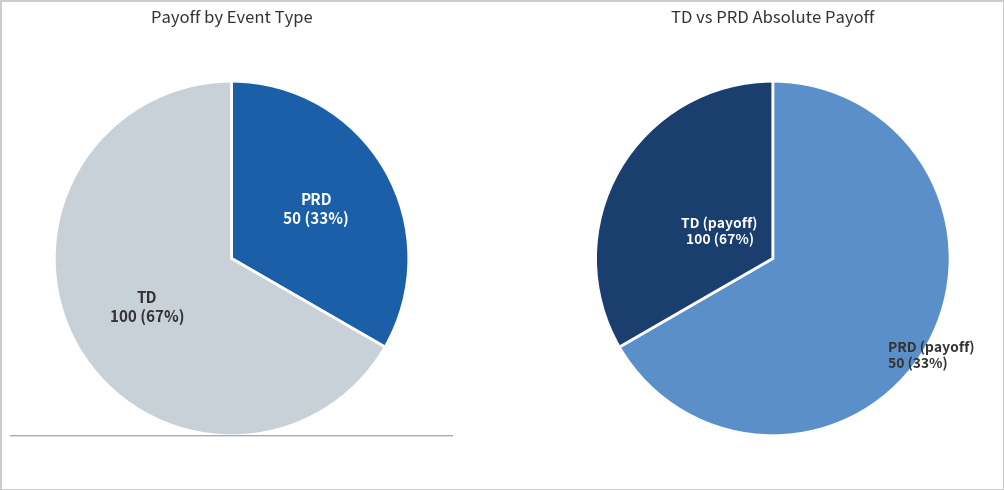

To the nearest percent, what is the average slice percentage?

50%